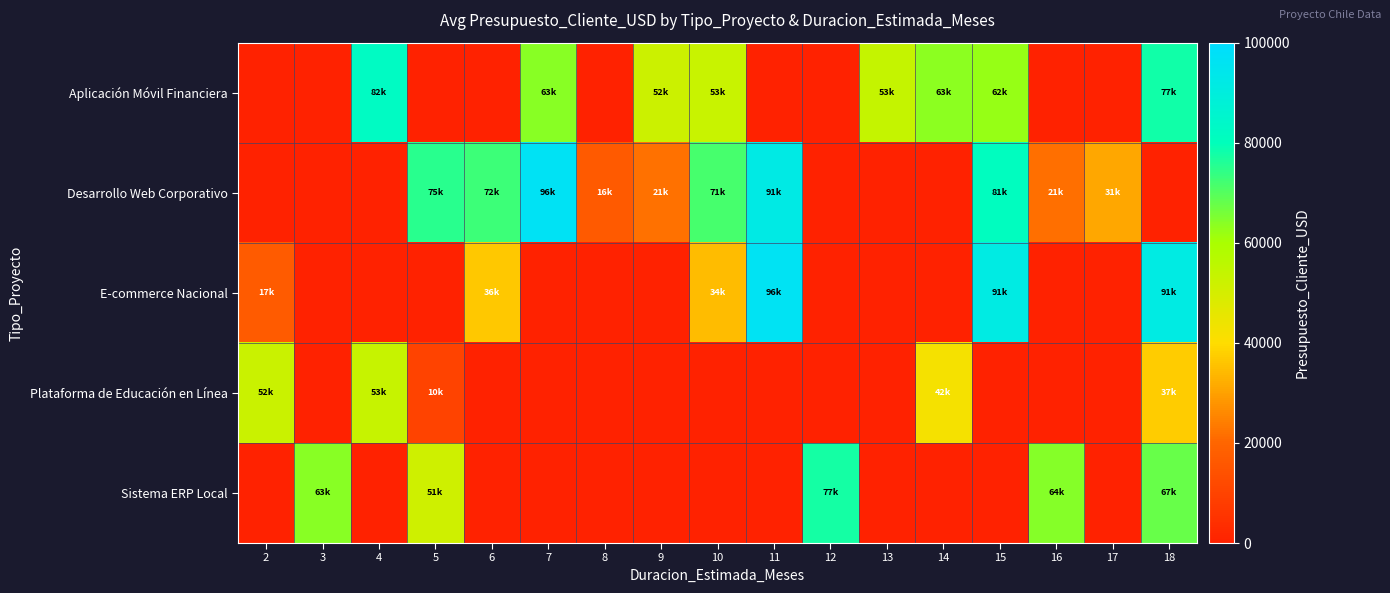

Between 3 and 7, which series saw the biggest shift?

Desarrollo Web Corporativo